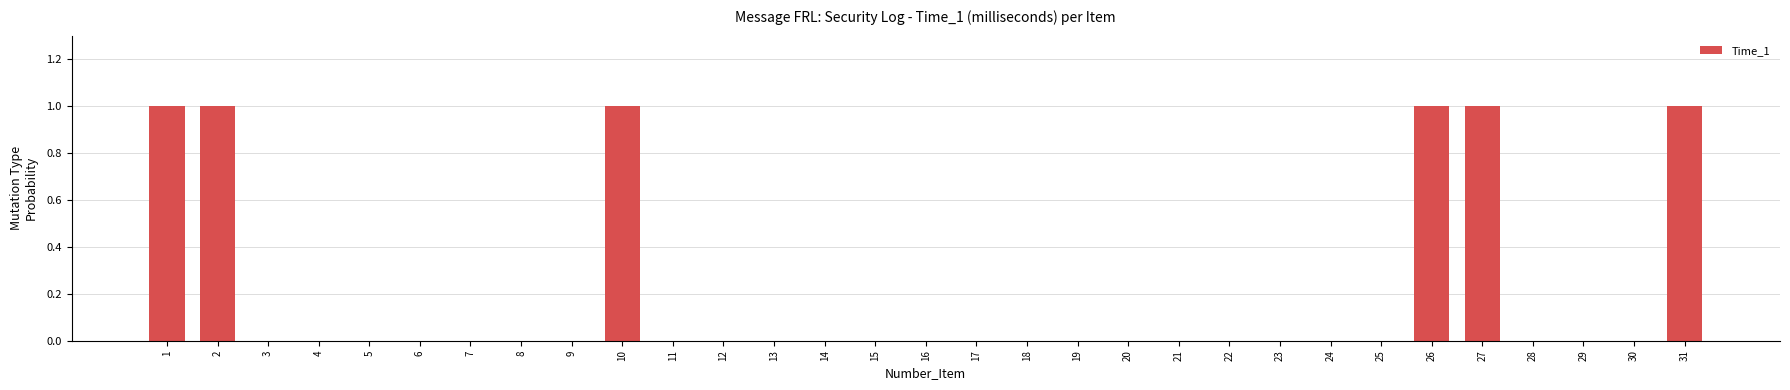

What is the sum of all values?

6